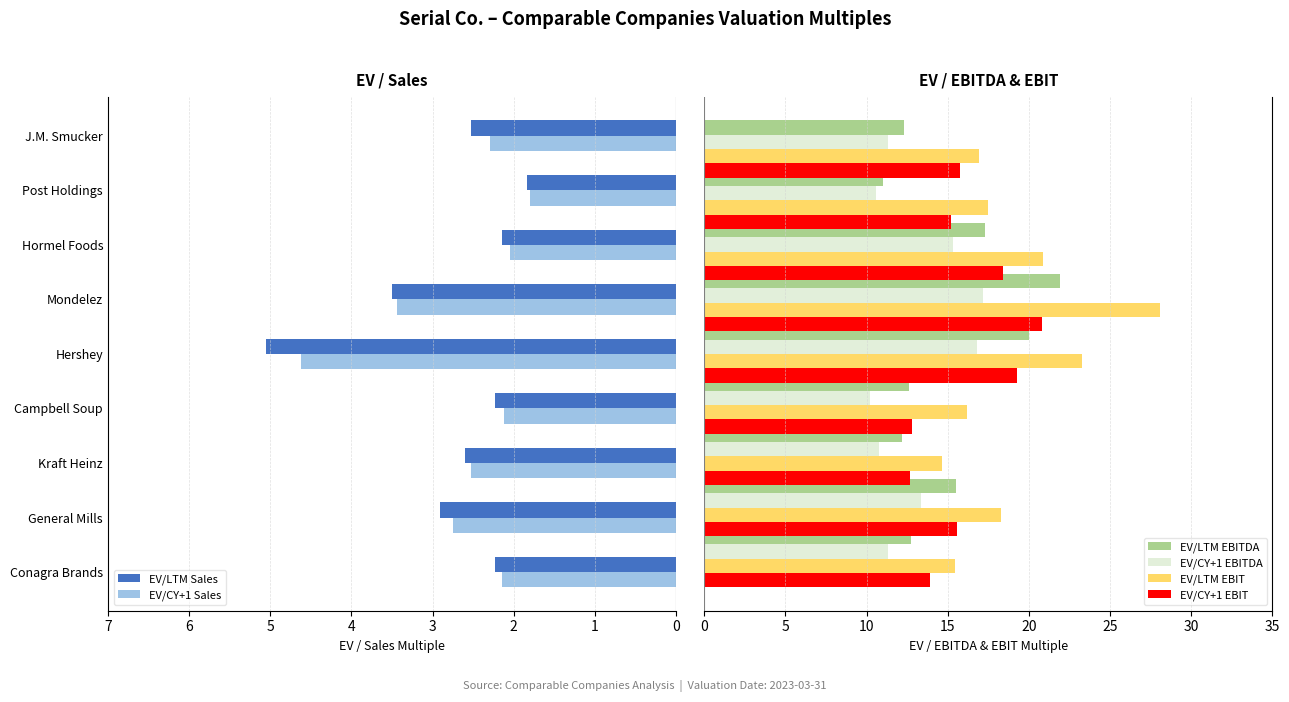

What is the average value of the EV/LTM EBITDA series?

15.1